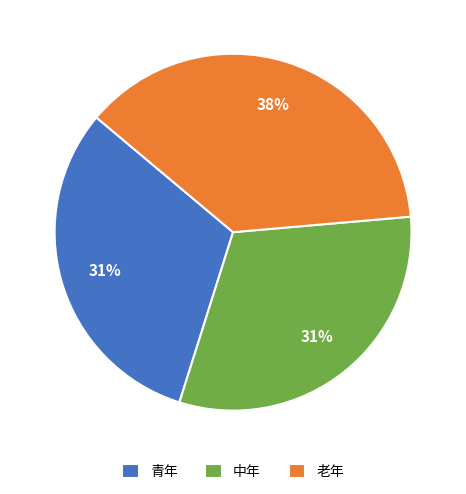

To the nearest percent, what is the average slice percentage?

33%